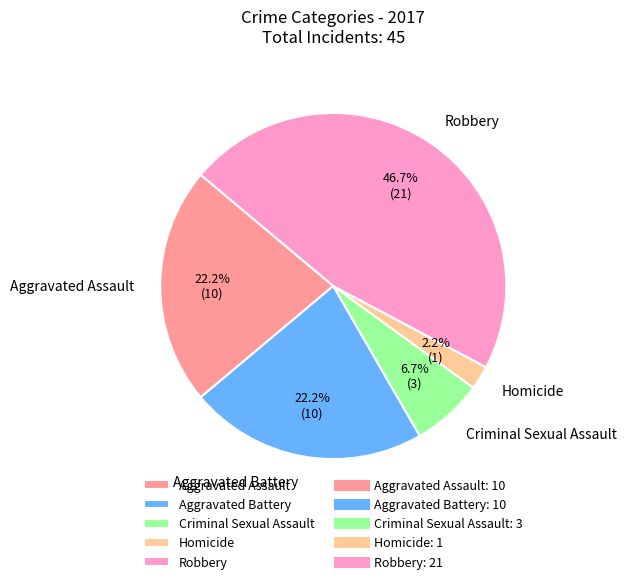

To the nearest percent, what portion does Criminal Sexual Assault represent?

7%